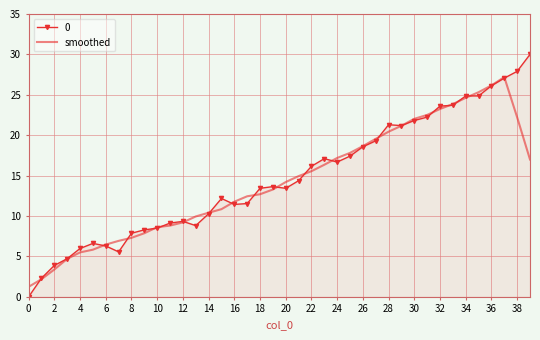

What is the maximum value for 0?

30.0